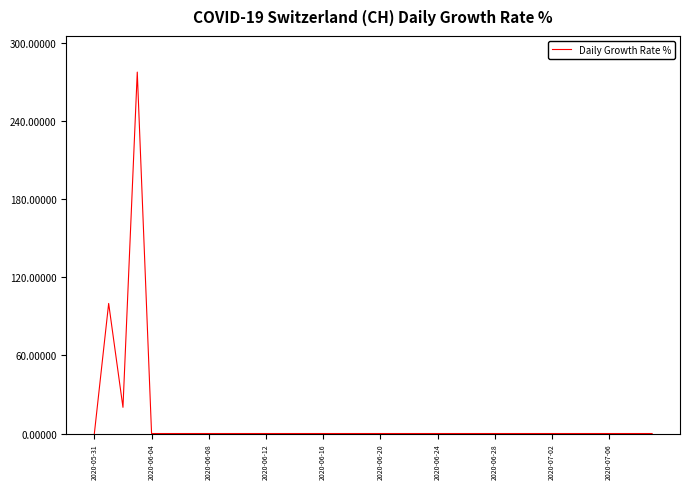

What is the greatest value displayed?

277.8